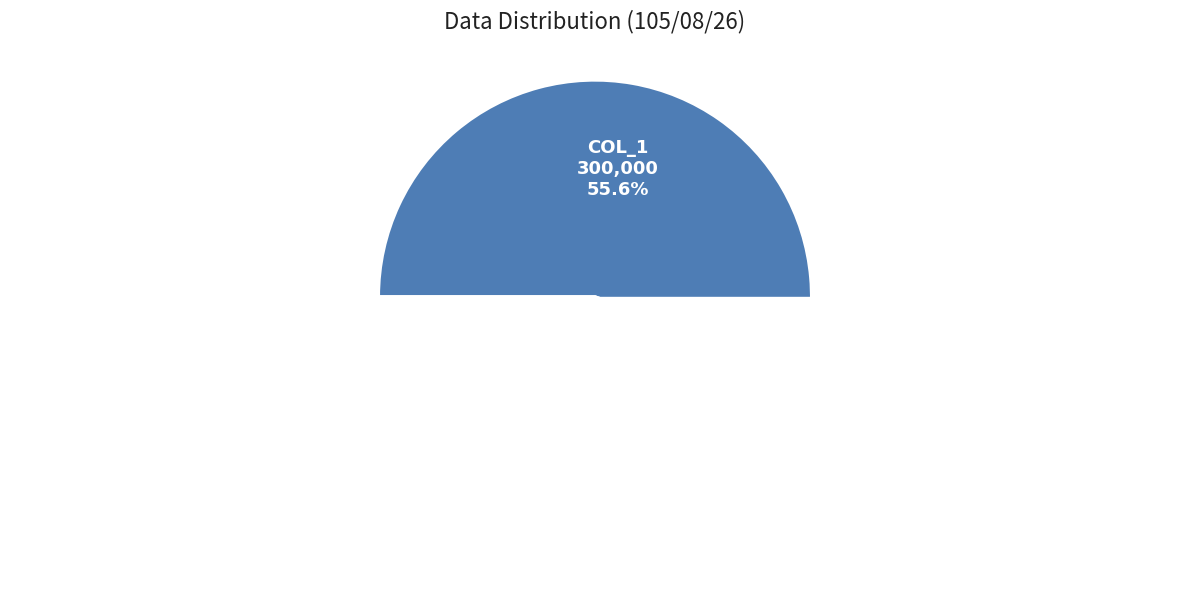

Rank the categories by value from highest to lowest.

105/08/26 col_1, 105/08/26 col_2